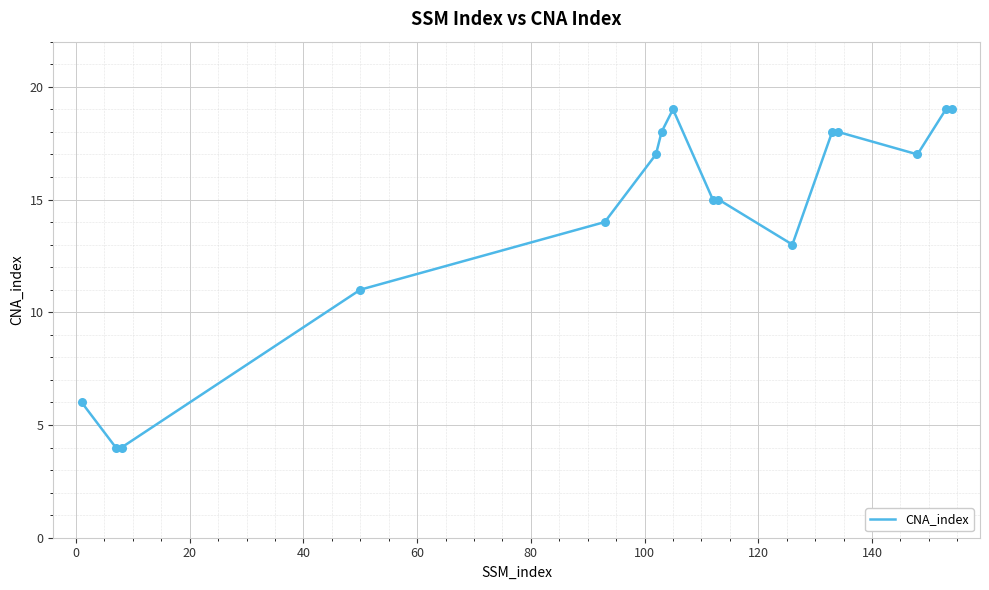

What is the maximum value shown in the chart?

19